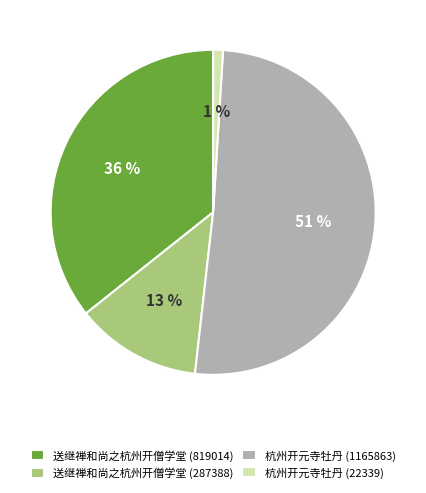

How many slices are in this pie chart?

4